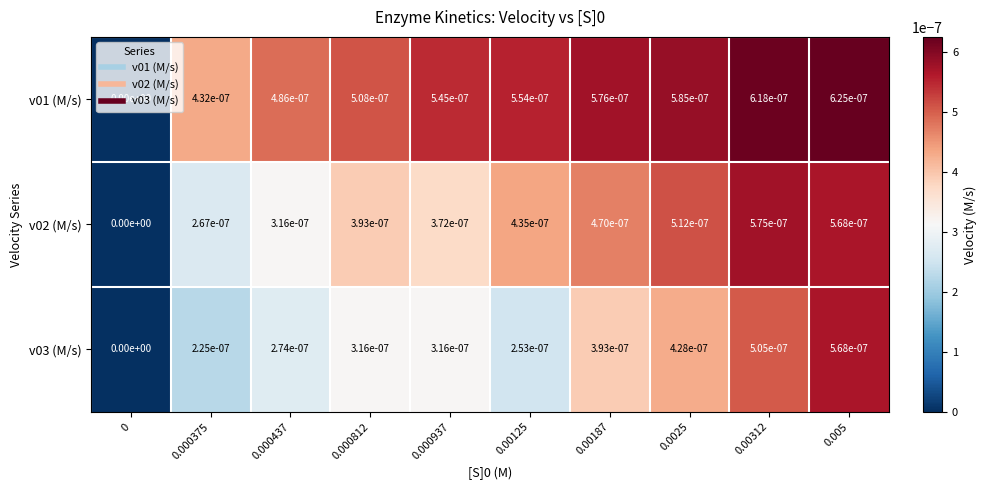

The value of v01 (M/s) at 0.00187 is 0.0. True or false?

True